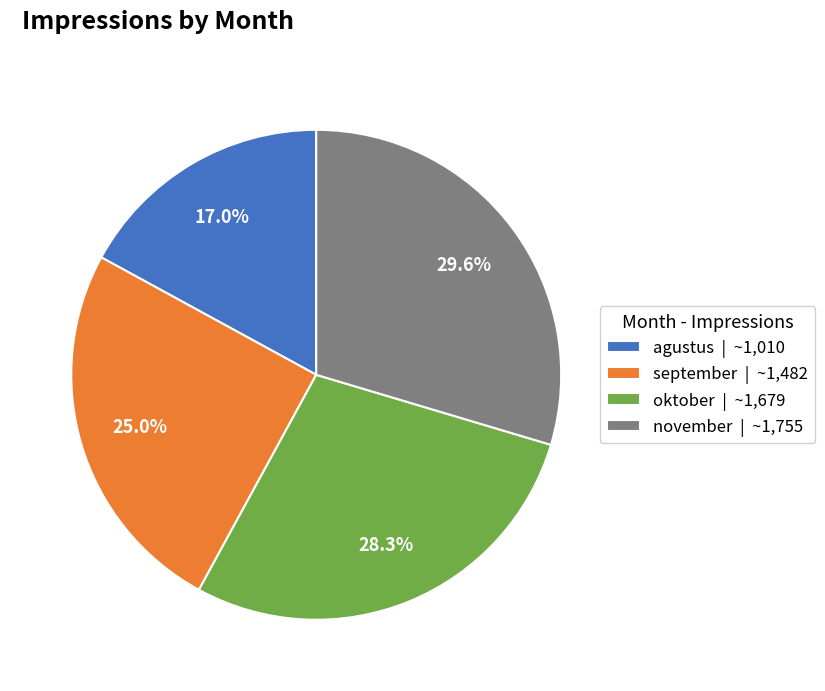

Approximately how many times larger is the value at september | ~1,482 compared to agustus | ~1,010?

1.5